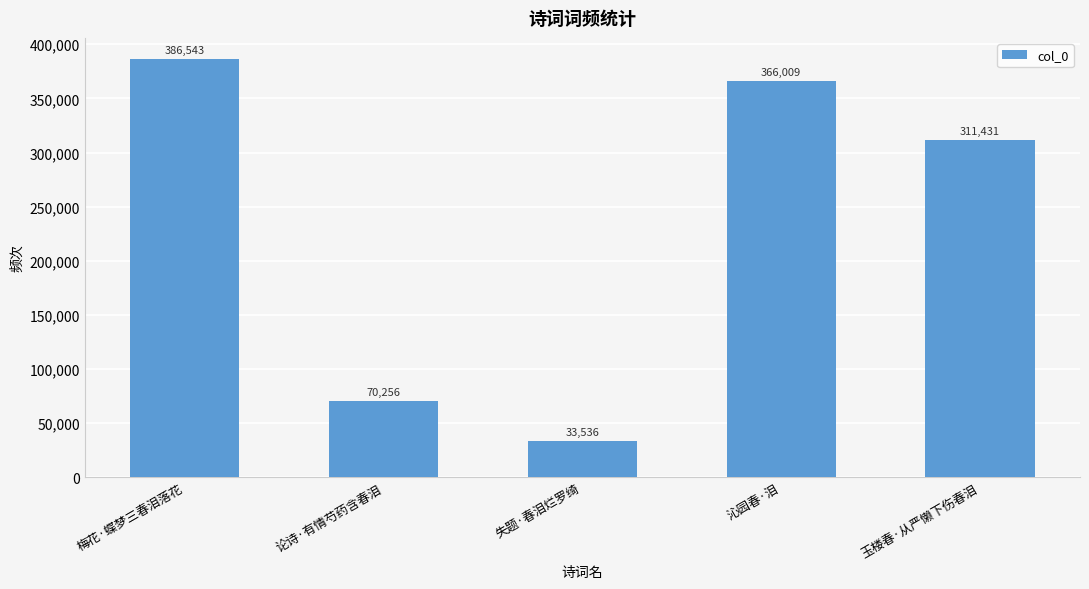

Are the bars grouped side by side (vs. stacked)?

No